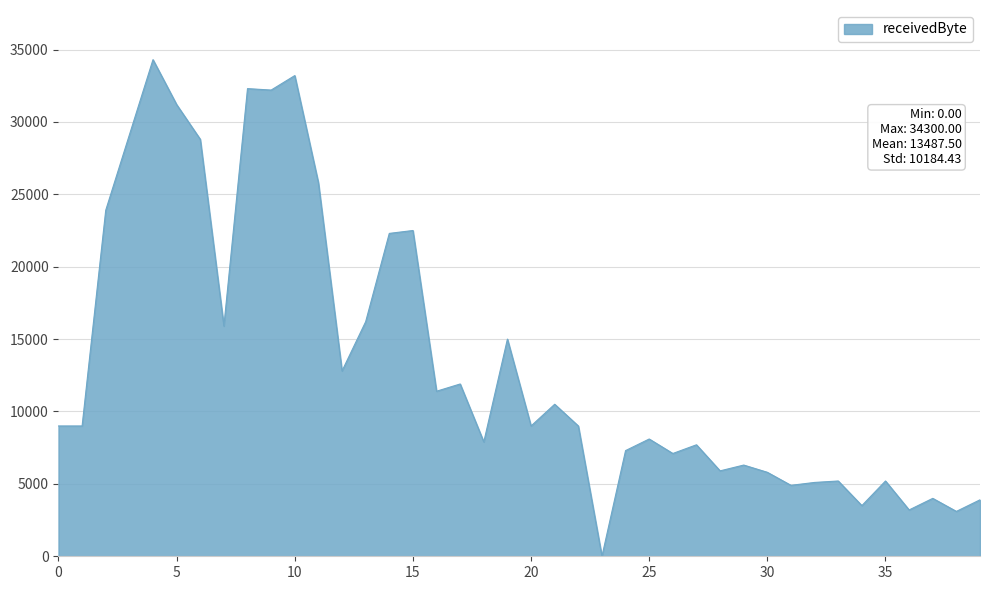

What is the difference between the maximum and minimum values?

34300